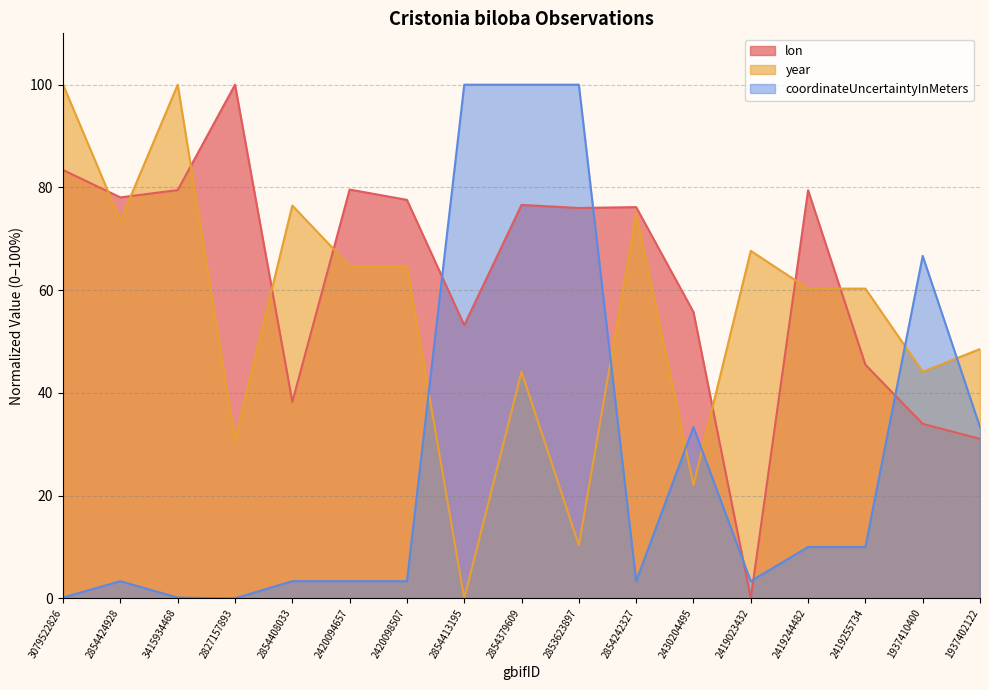

Does the chart have visible grid lines?

Yes